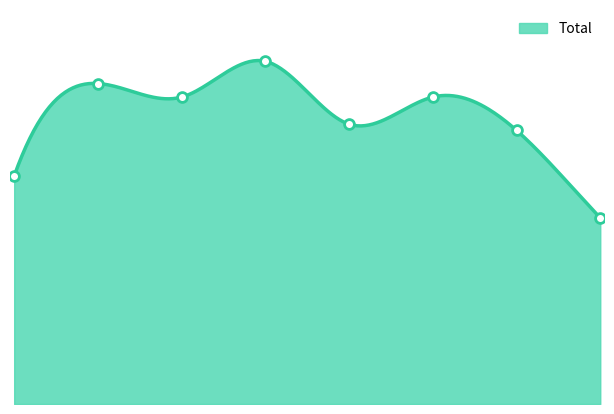

Which has a higher value, 2 or 0?

2